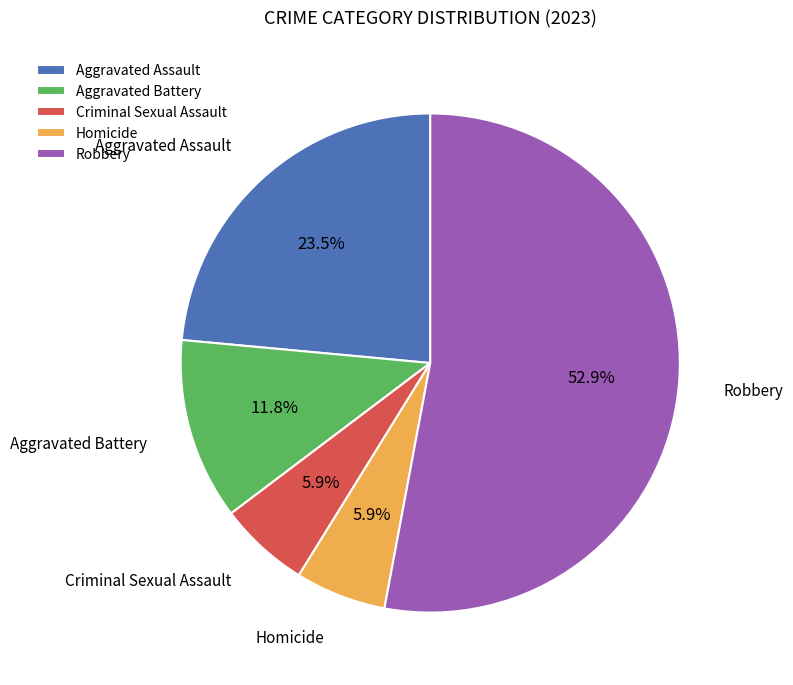

True or false: Aggravated Battery accounts for 12% of the total.

True